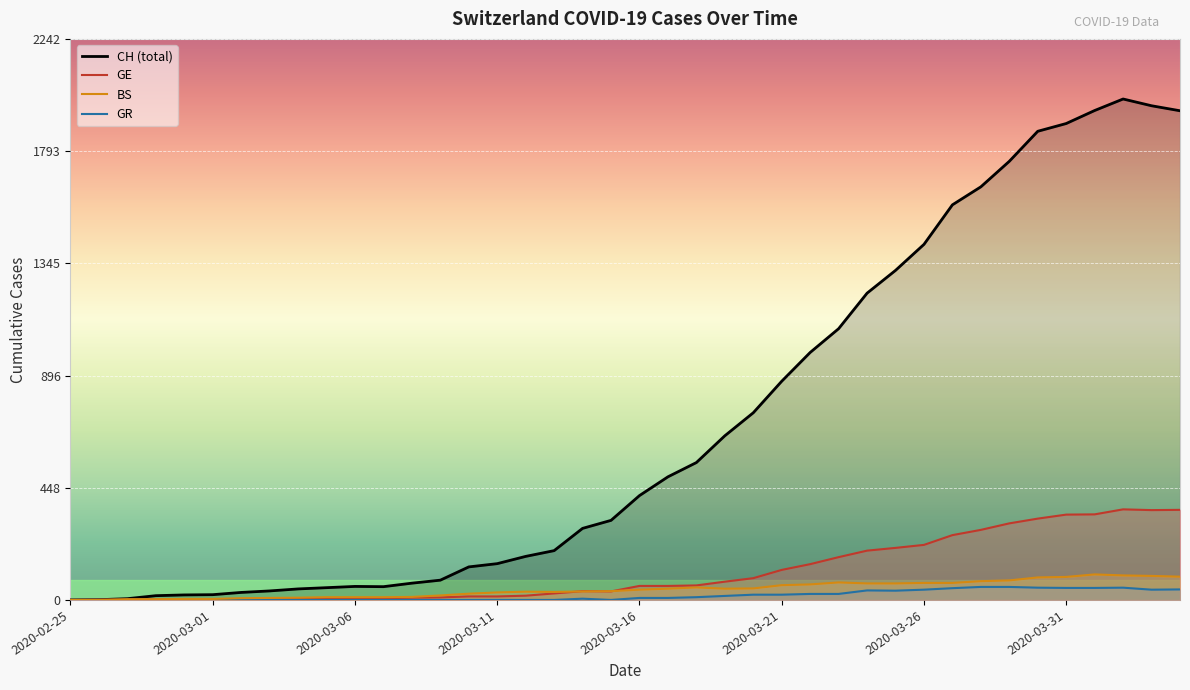

Which has a higher value, 2020-03-25 or 2020-03-13?

2020-03-25